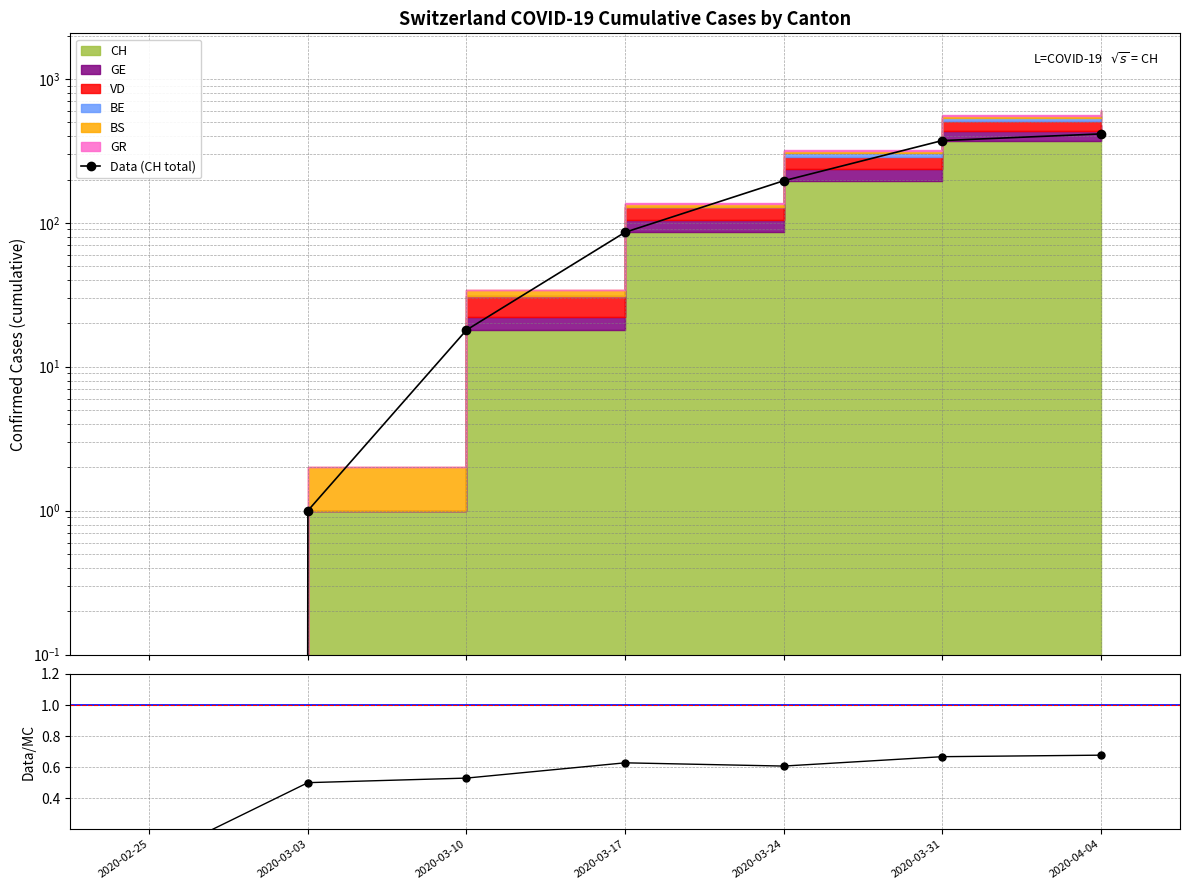

What is the label of the 6th point from the left?

2020-03-31